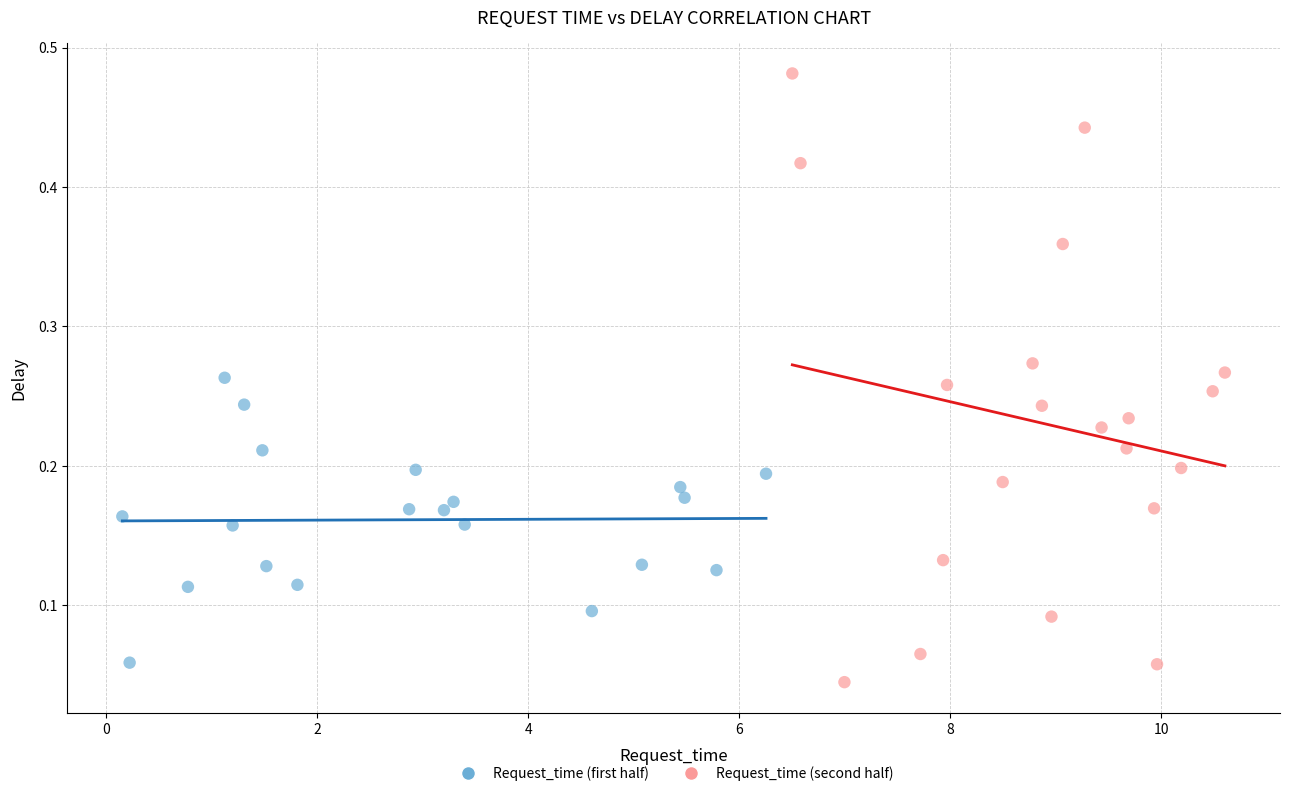

Which series contains the highest Y value?

Request_time (second half)